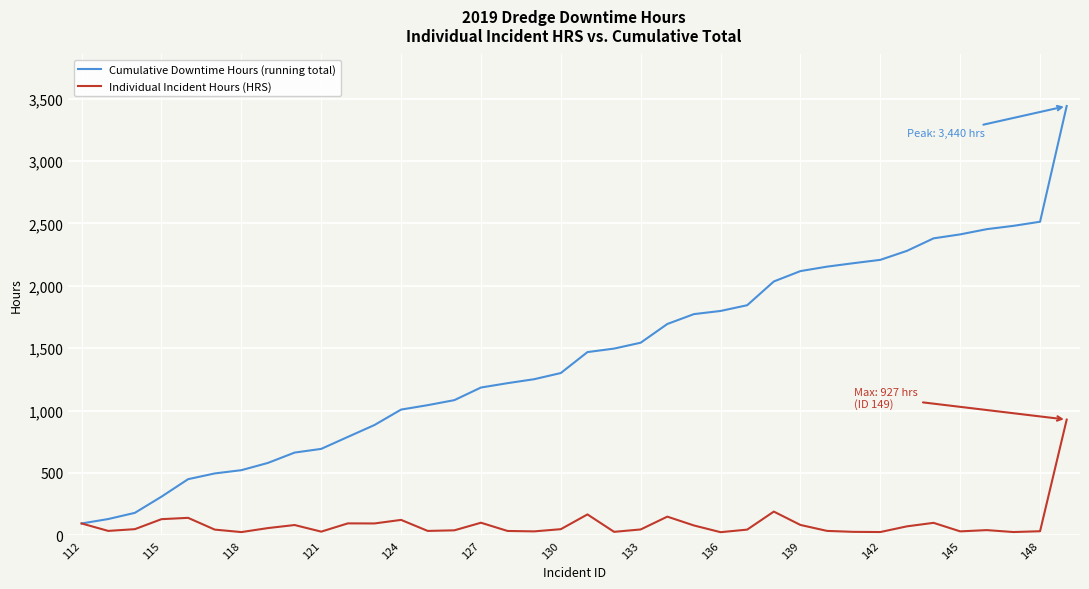

Which series has the widest spread of values?

Cumulative Downtime Hours (running total)